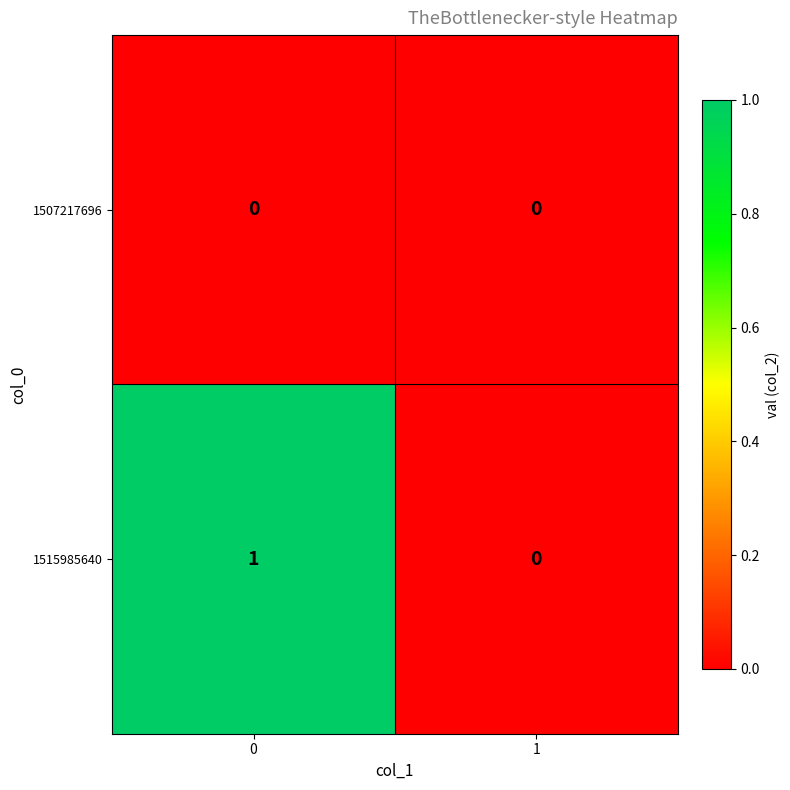

Is it true that 1515985640 equals 1 at 0?

True